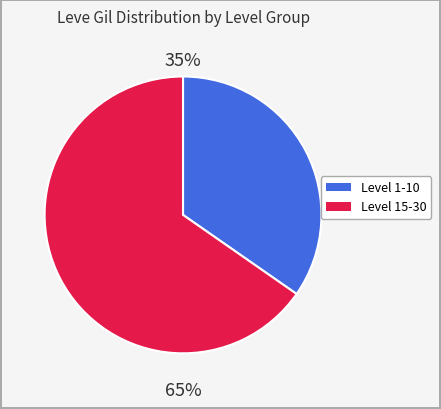

Is there a majority slice in this chart?

Yes